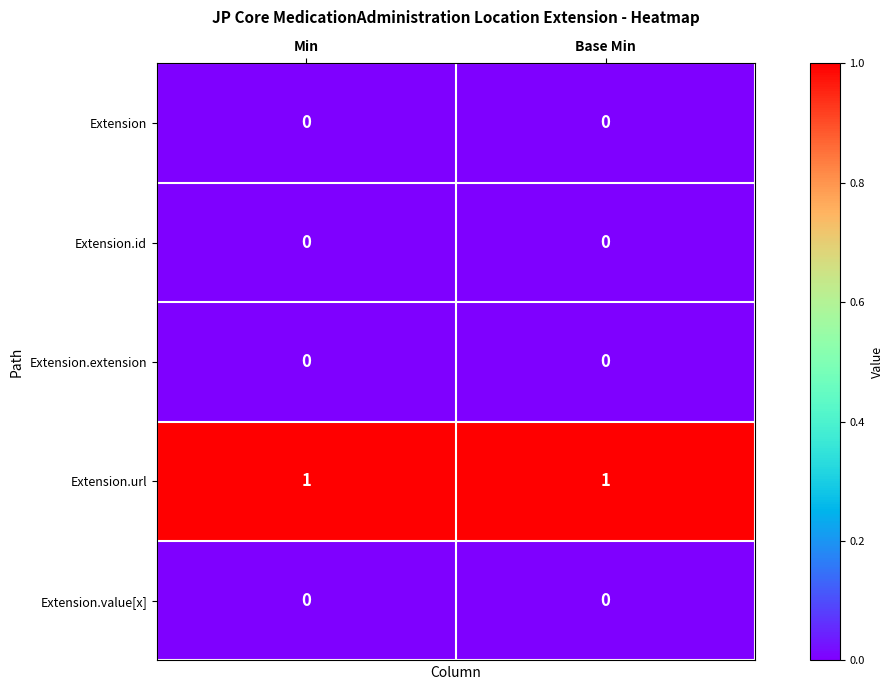

Is the value of Extension.url at Min greater than the value of Extension.extension at Min?

Yes